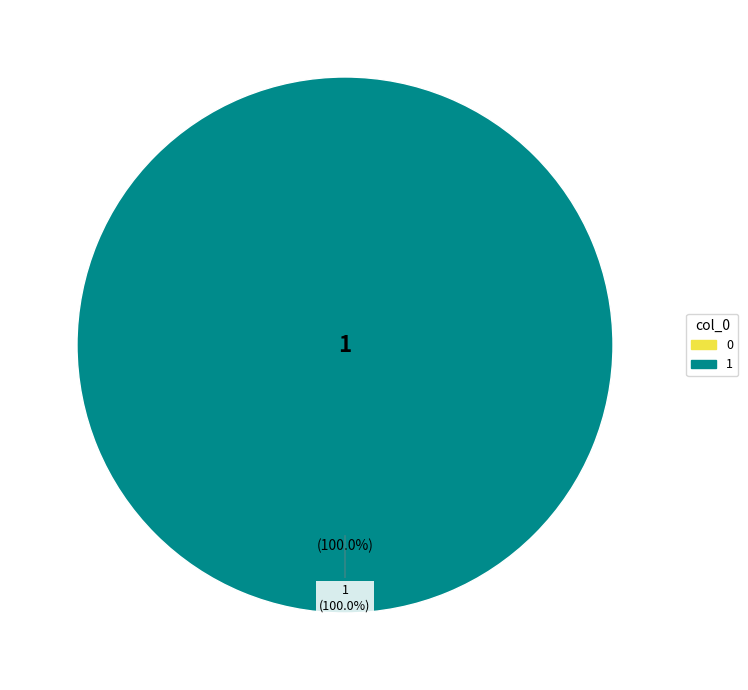

What percentage do 0 and 1 together represent?

100.0%